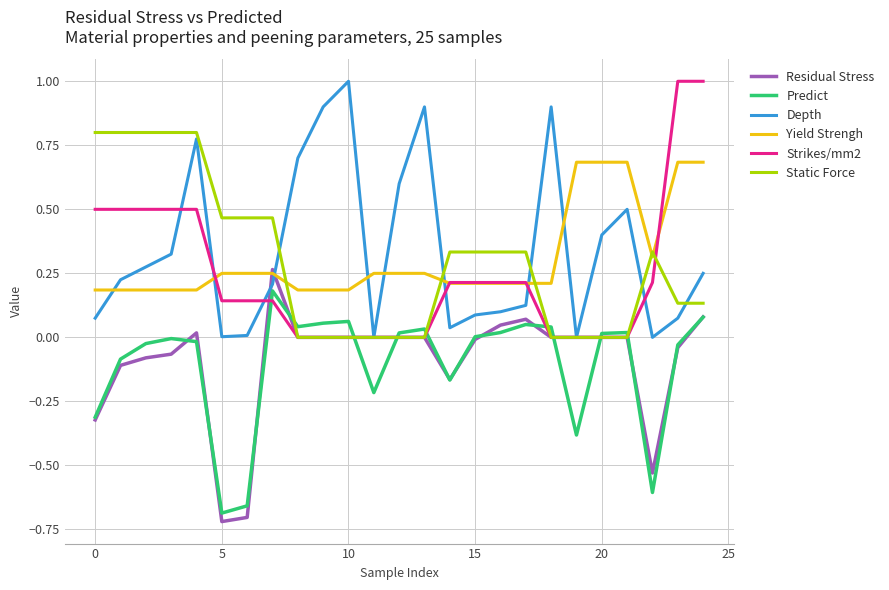

How many intersections are there between Depth and Yield Strengh?

8